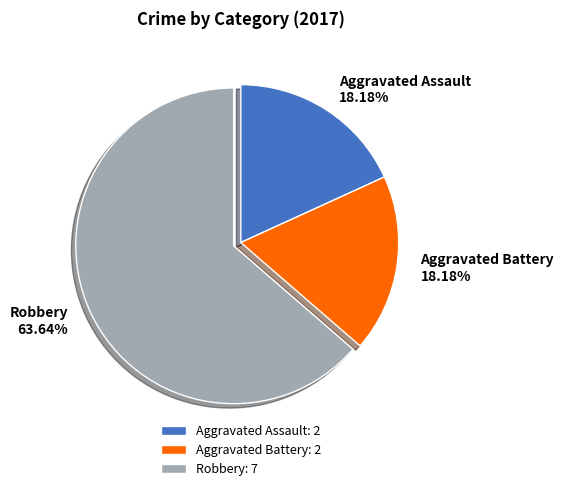

How many segments does this pie chart have?

3